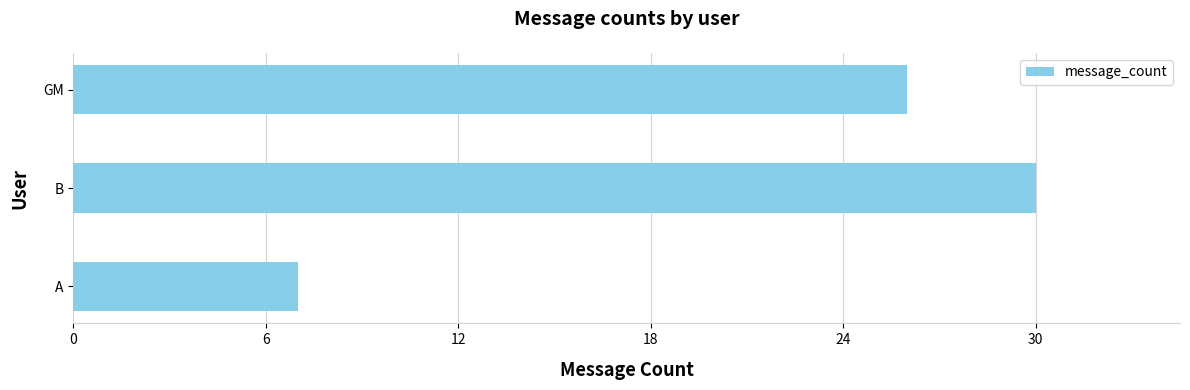

Reading bottom to top, list all the values displayed in this chart.

7	30	26